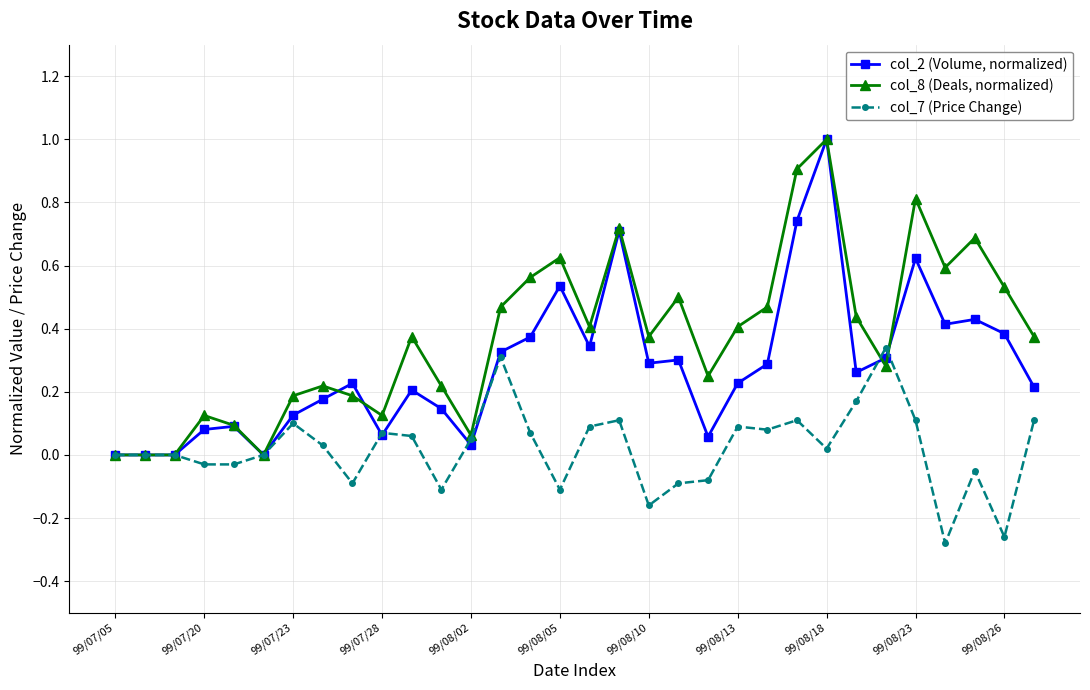

True or false: col_2 (Volume, normalized) has more than 2 interior local peaks.

True